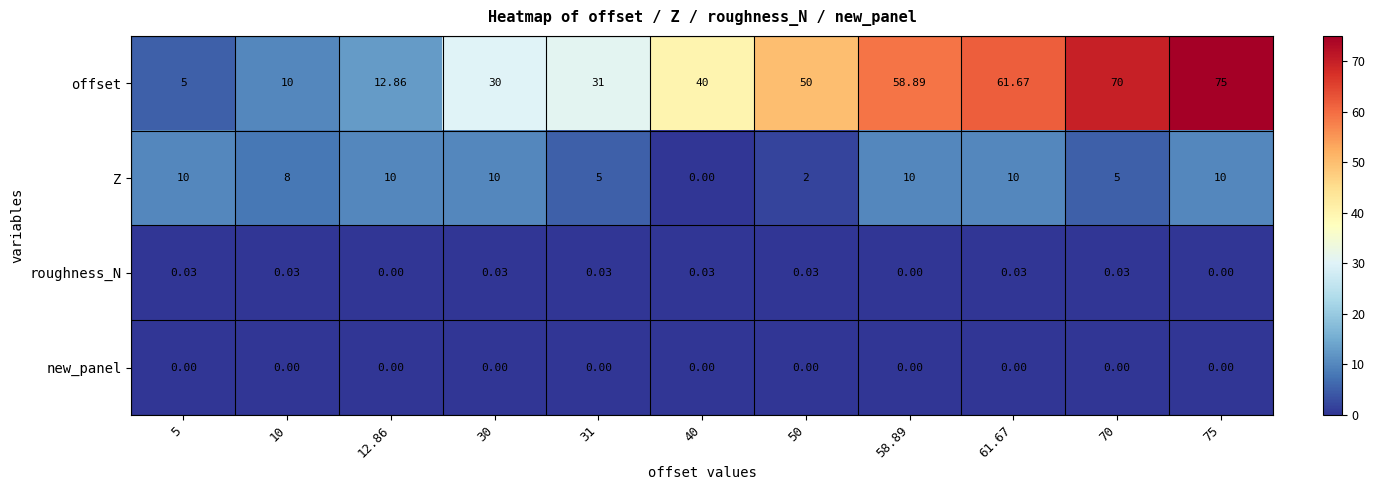

How many values in the roughness_N series exceed 0?

8